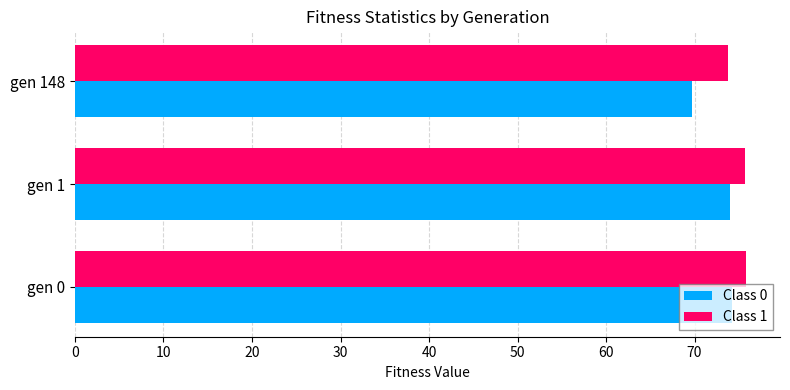

Which series has the largest total across all categories?

Class 1